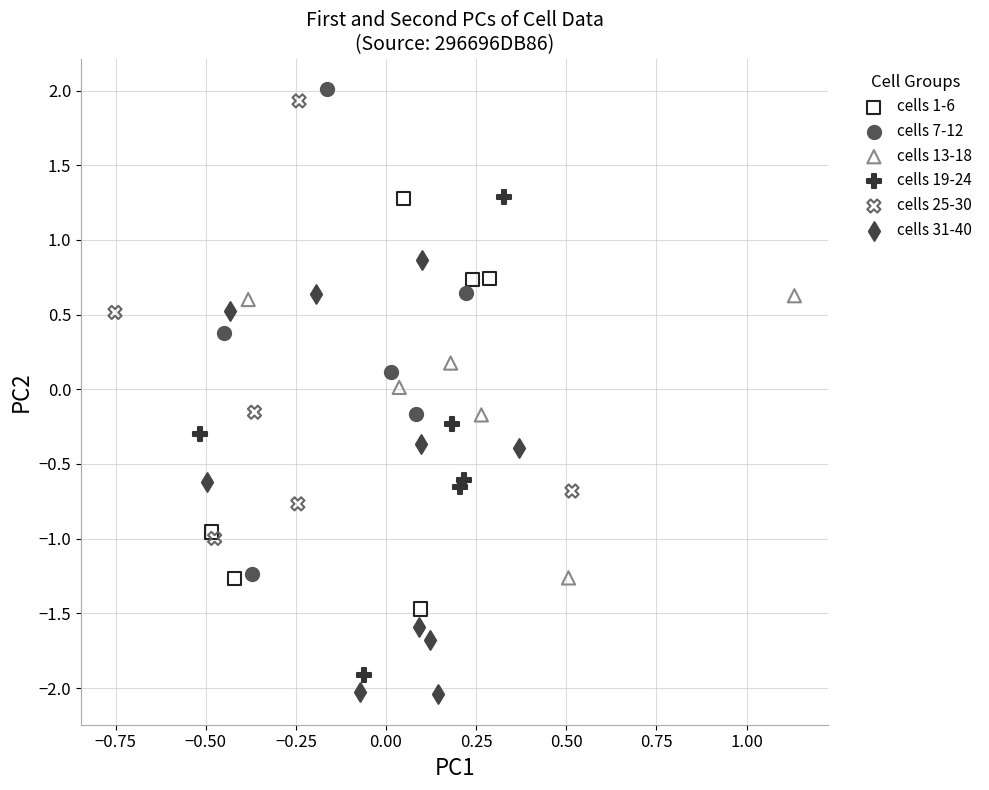

What are all the series names shown in the legend?

cells 1-6, cells 7-12, cells 13-18, cells 19-24, cells 25-30, cells 31-40